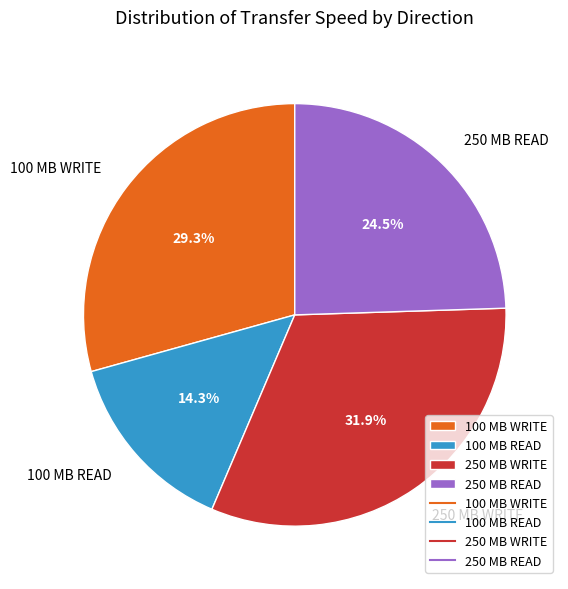

Which category has the smallest portion of the pie?

100 MB READ